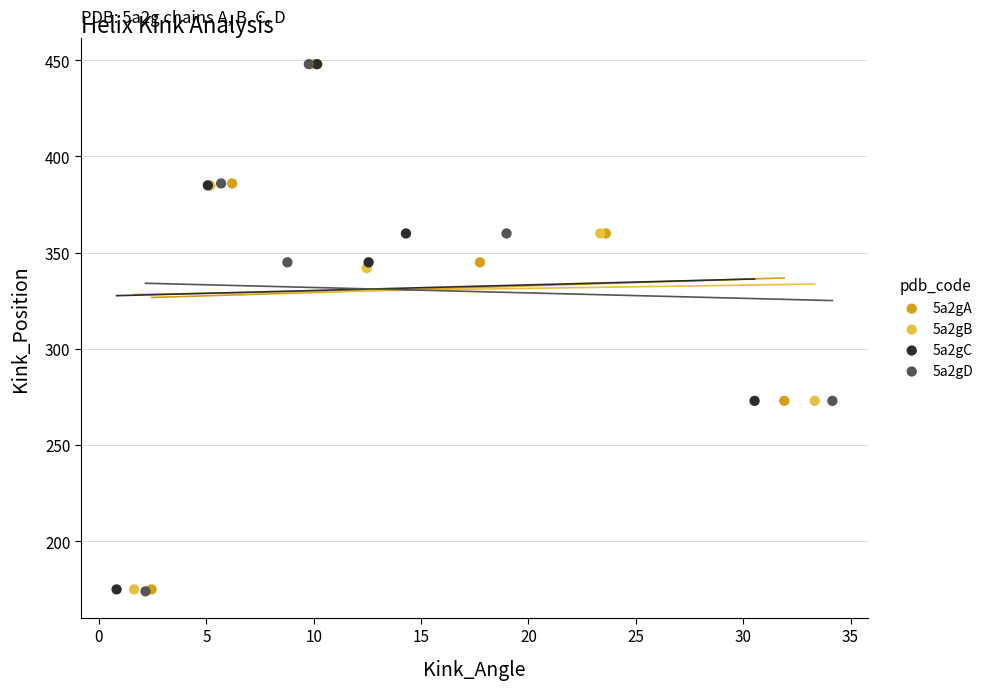

Which series has the widest spread of Y values?

5a2gD